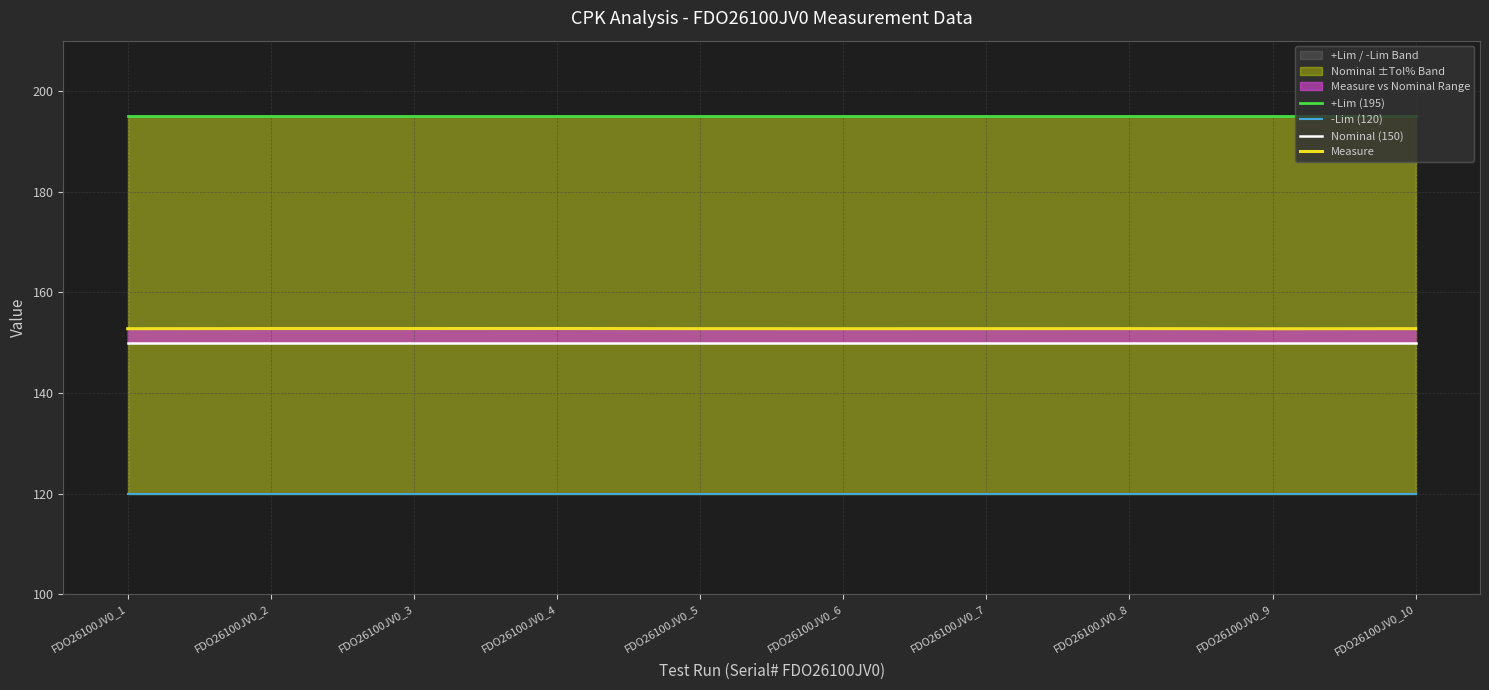

Reading left to right, list all the values displayed in this chart.

+Lim (195): 195.0	195.0	195.0	195.0	195.0	195.0	195.0	195.0	195.0	195.0
-Lim (120): 120.0	120.0	120.0	120.0	120.0	120.0	120.0	120.0	120.0	120.0
Nominal (150): 150.0	150.0	150.0	150.0	150.0	150.0	150.0	150.0	150.0	150.0
Measure: 152.8	152.8	152.8	152.8	152.8	152.8	152.8	152.8	152.7	152.8